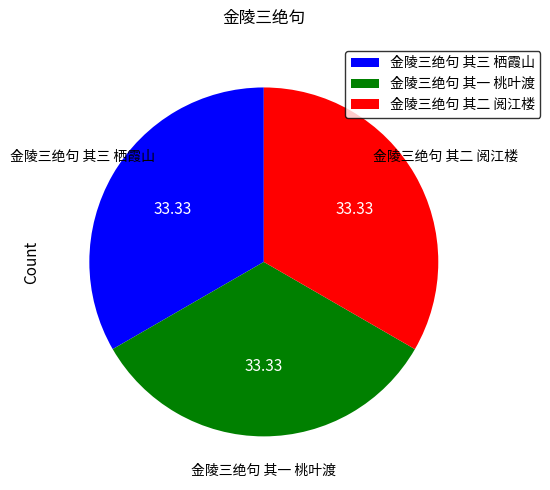

How many segments does this pie chart have?

3